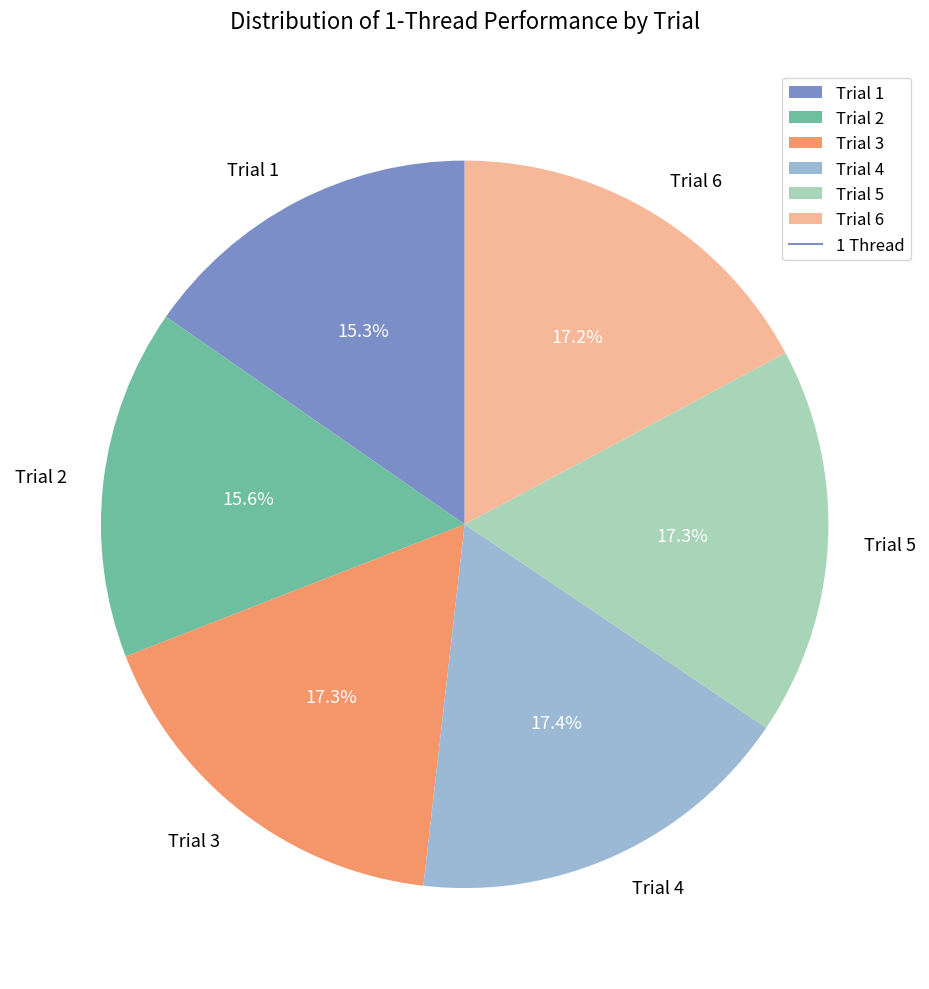

Combined, do Trial 1 and Trial 6 account for over 50%?

No